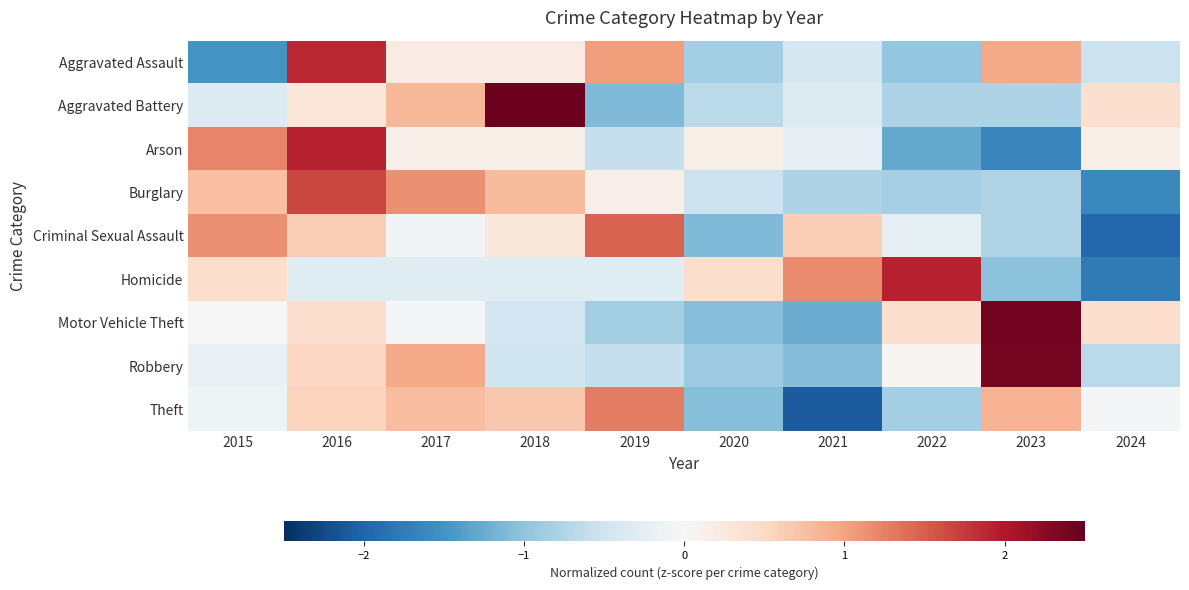

How many data points does each series have?

10